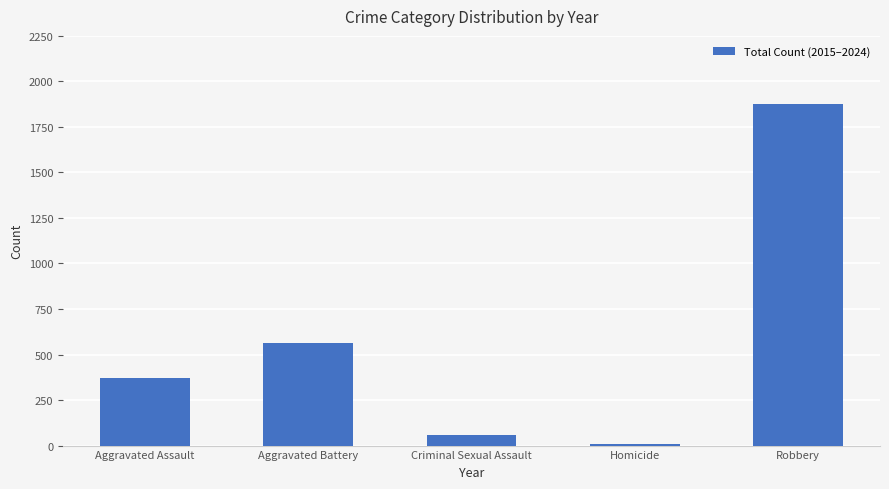

Which has a higher value, Criminal Sexual Assault or Aggravated Battery?

Aggravated Battery